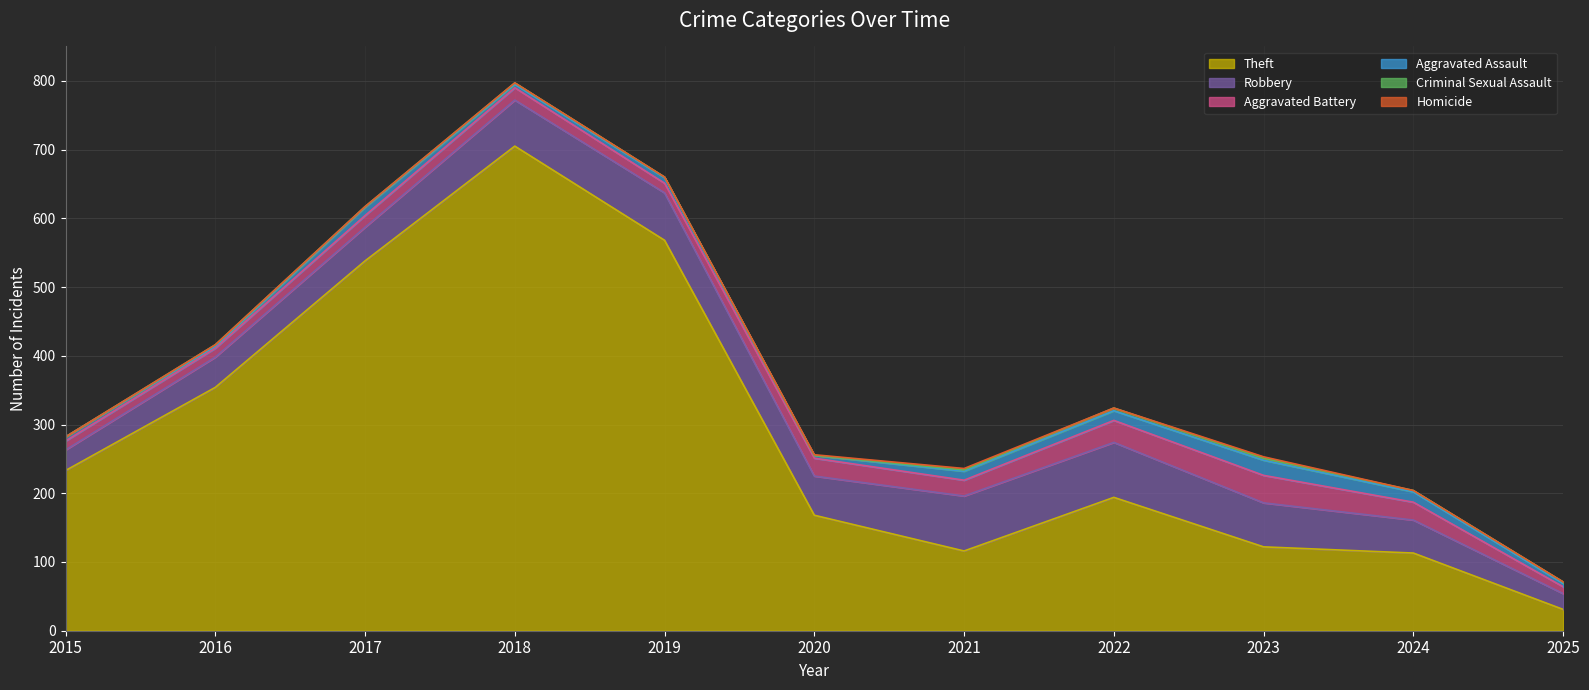

True or false: Theft and Robbery intersect in this chart.

False